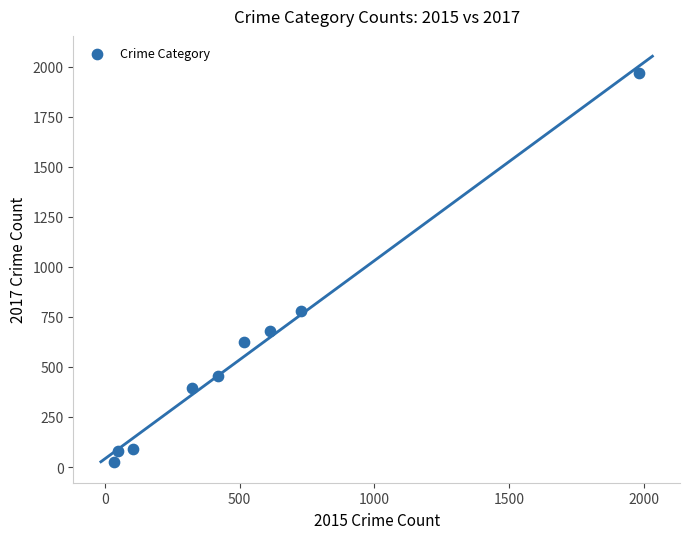

What is the average Y value?

566